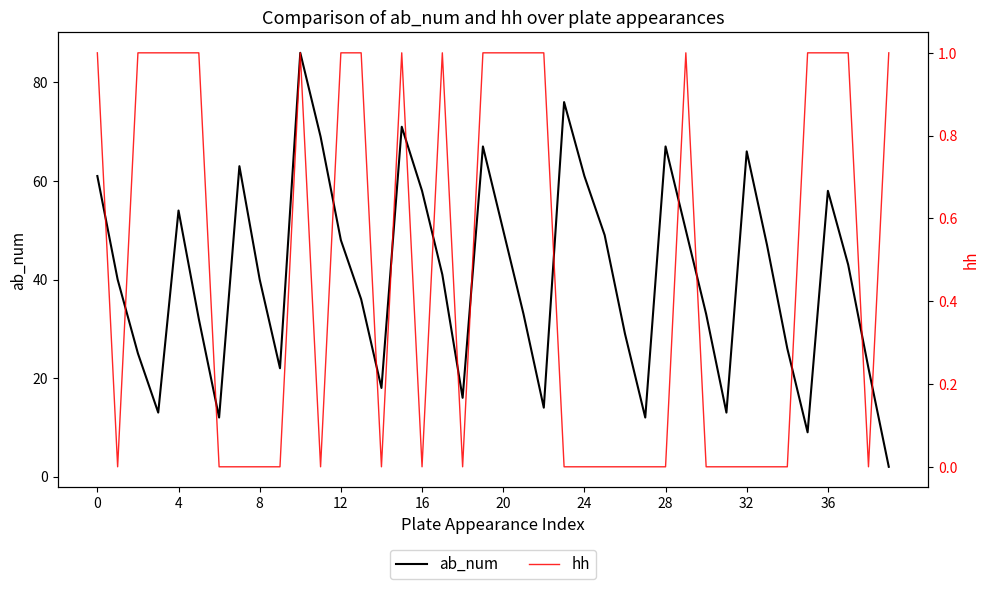

What is the total value across all series at 23?

76